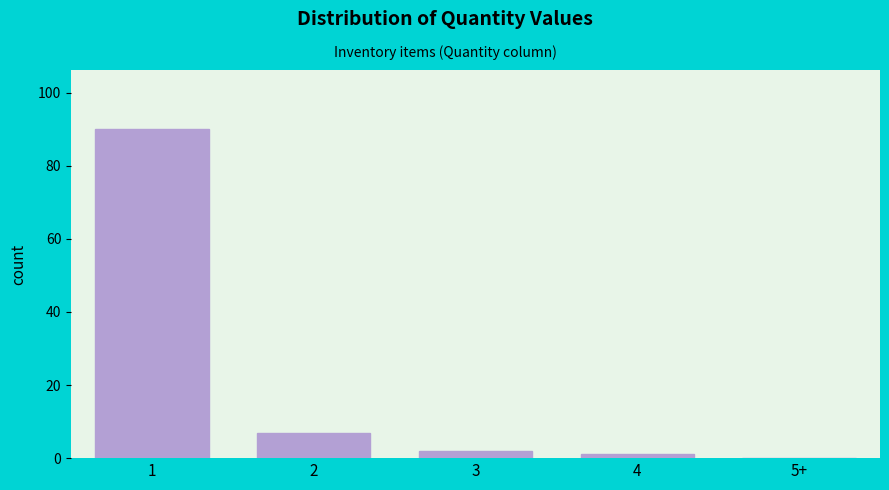

Reading right to left, extract all data points from this chart.

5+=0	4=1	3=2	2=7	1=90